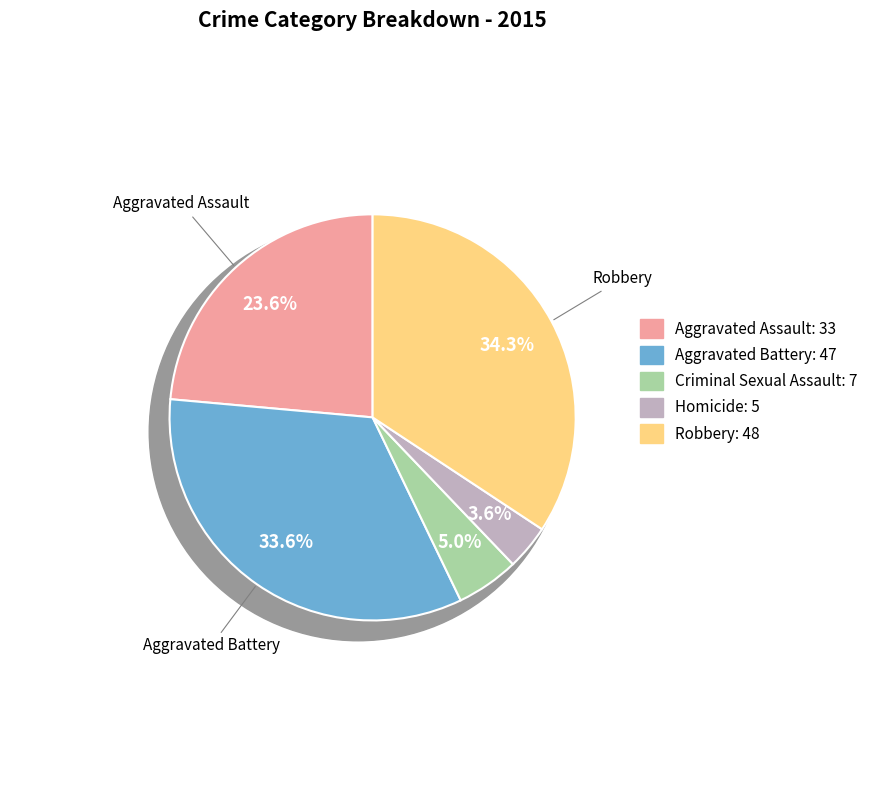

To the nearest percent, what is the difference between the largest and smallest slice percentages?

31%